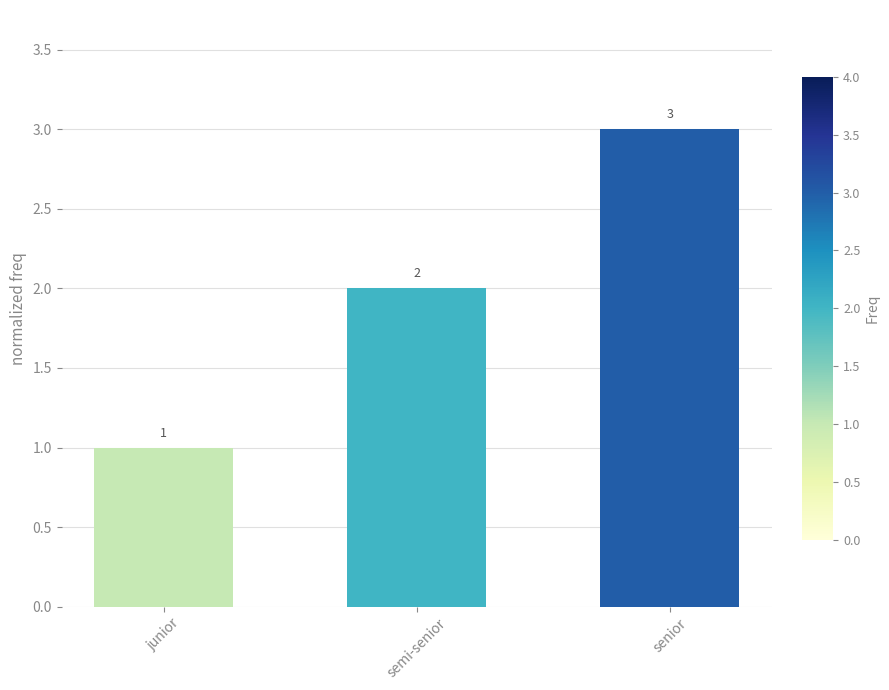

What is the sum of the values at semi-senior and junior?

3